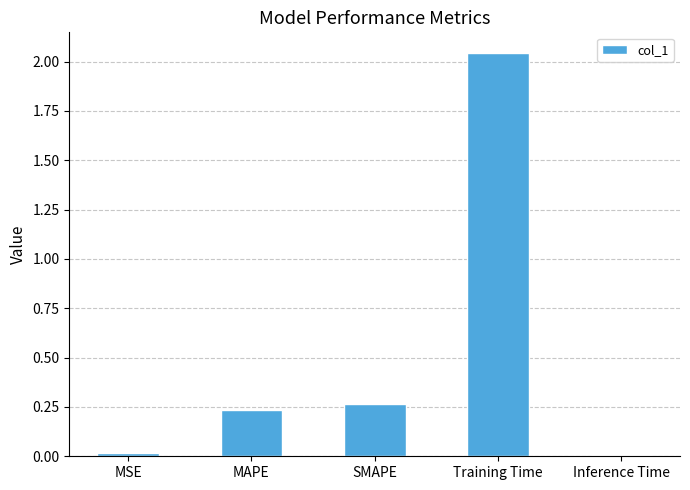

Which label corresponds to the largest value in the chart?

Training Time